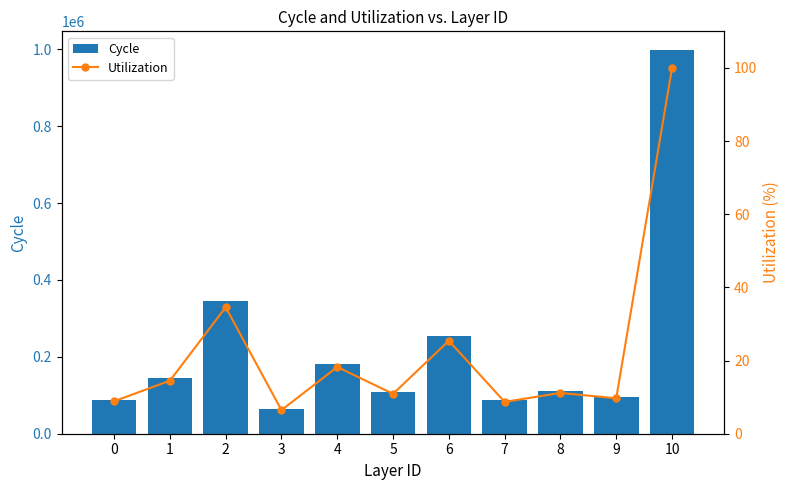

True or false: Utilization has a value of 34.6 at 2.

True